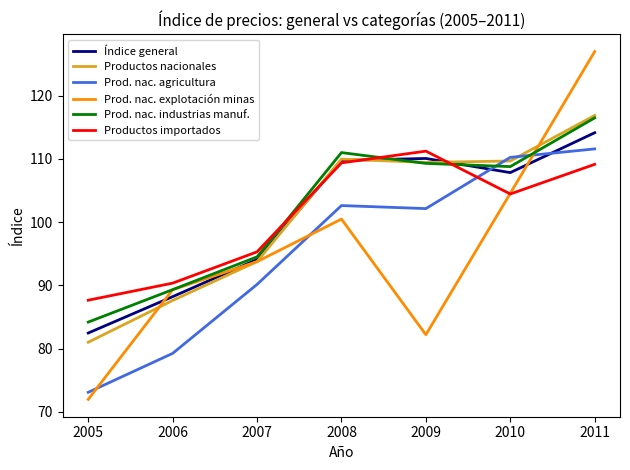

Which series has the widest spread of values?

Prod. nac. explotación minas